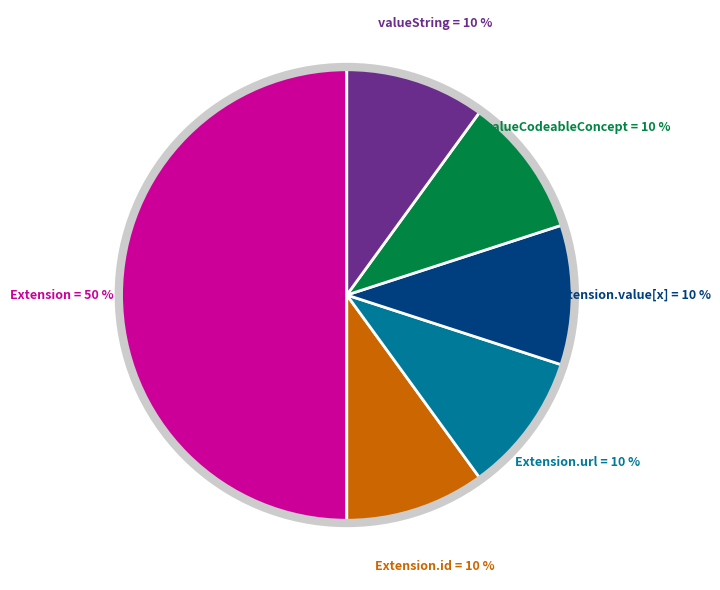

How many segments does this pie chart have?

6